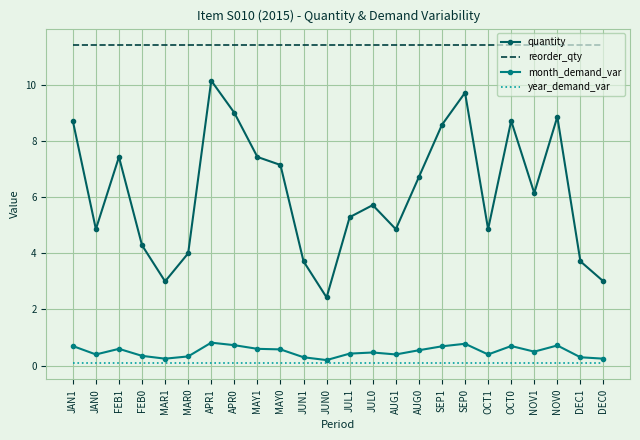

True or false: year_demand_var and month_demand_var cross at least once.

False